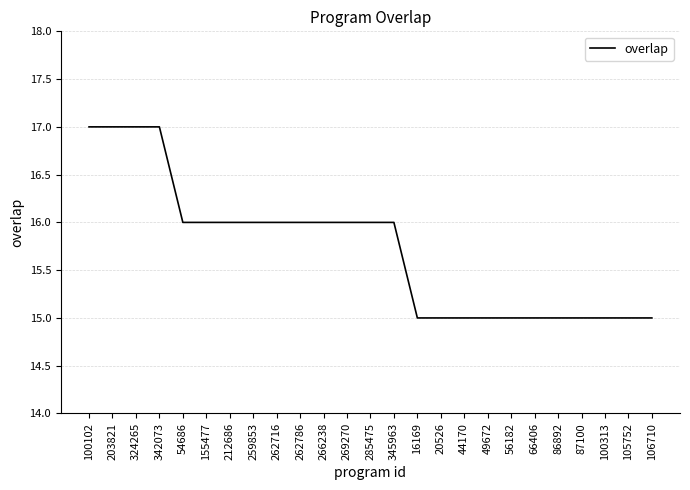

Where does the data first go above 16?

100102